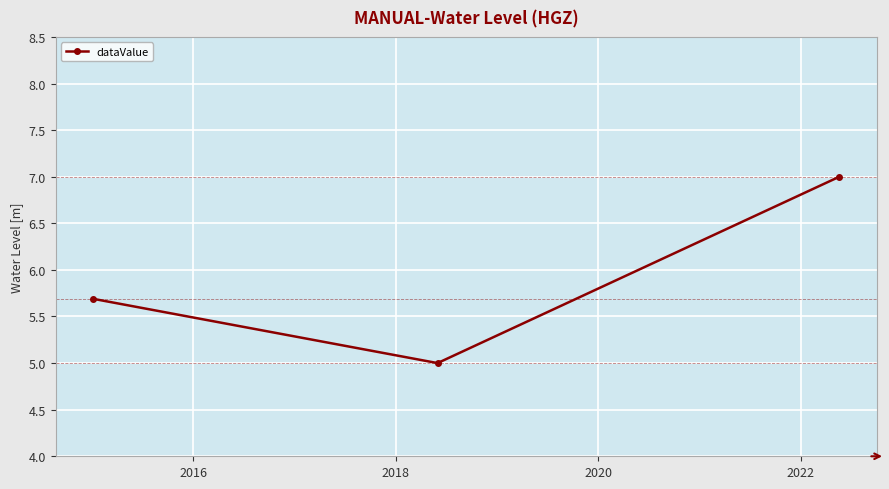

What is the value of the 1st point from the left?

5.7